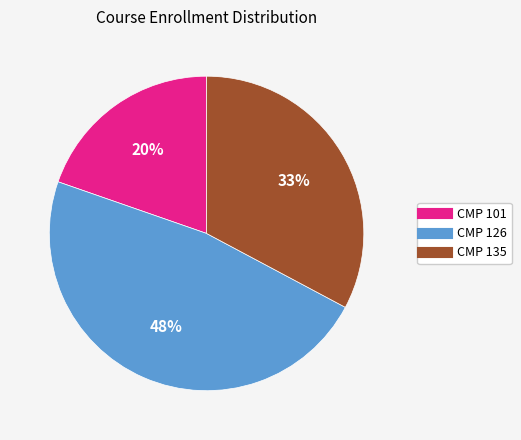

Is there any slice that represents more than half of the pie?

No